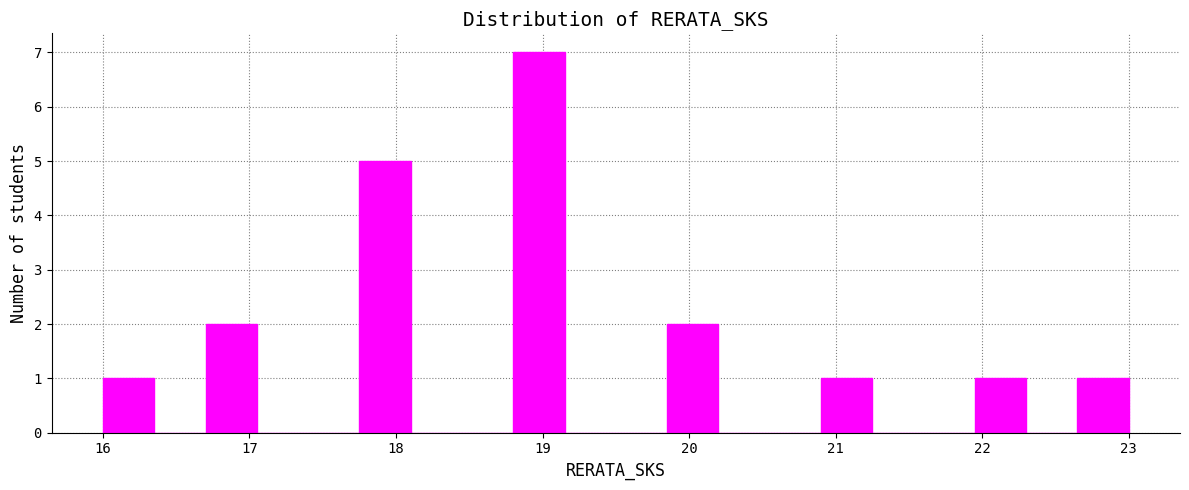

Around what value on the x-axis is the tallest bar? Give the approximate position of its centre, as read against the axis.

19.0